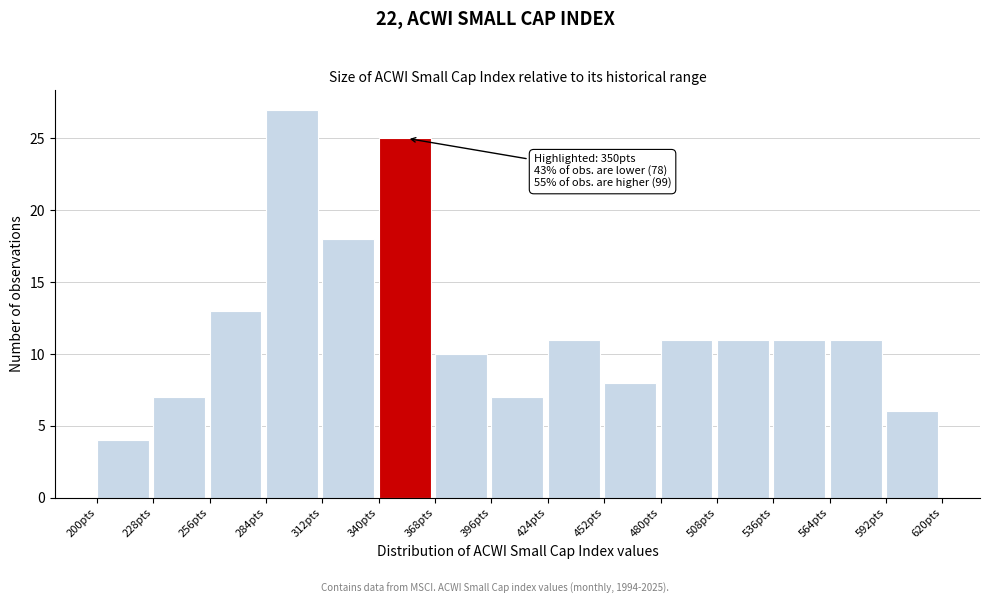

Which range on the x-axis has the tallest bar?

284 to 312